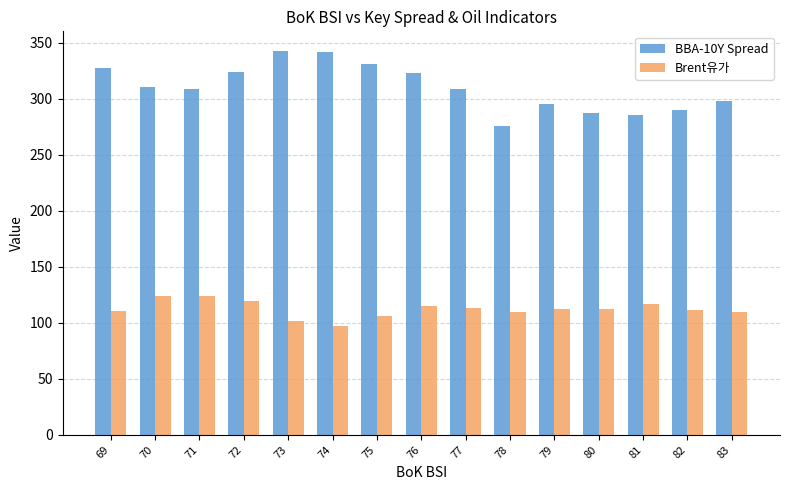

What is the highest value of the BBA-10Y Spread series?

343.2